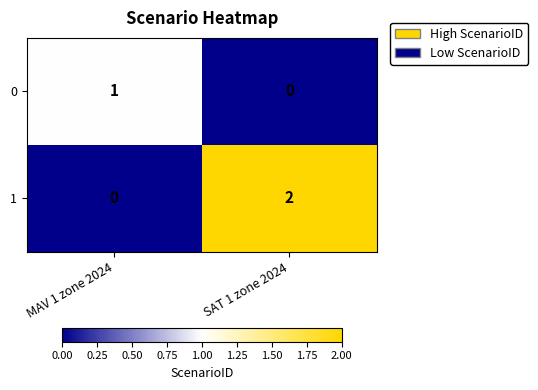

Reading left to right, extract all data points from this chart.

0: 1	0
1: 0	2